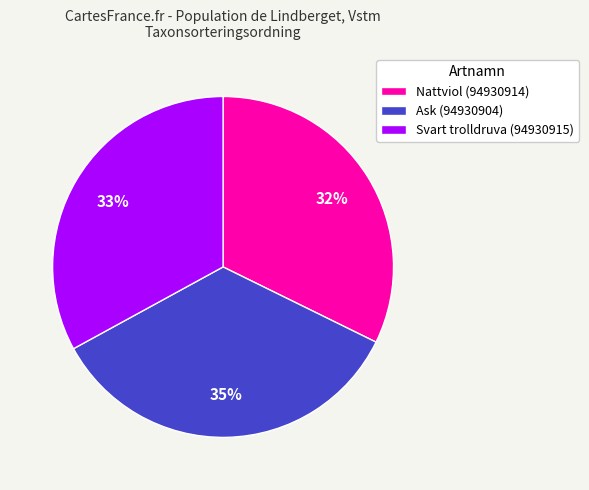

Is there any slice that represents more than half of the pie?

No